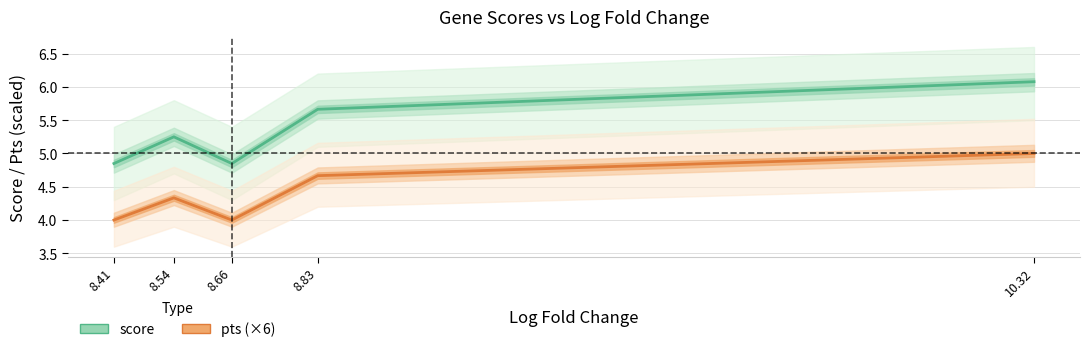

The score series shows 5.7 at 8.83. True or false?

True